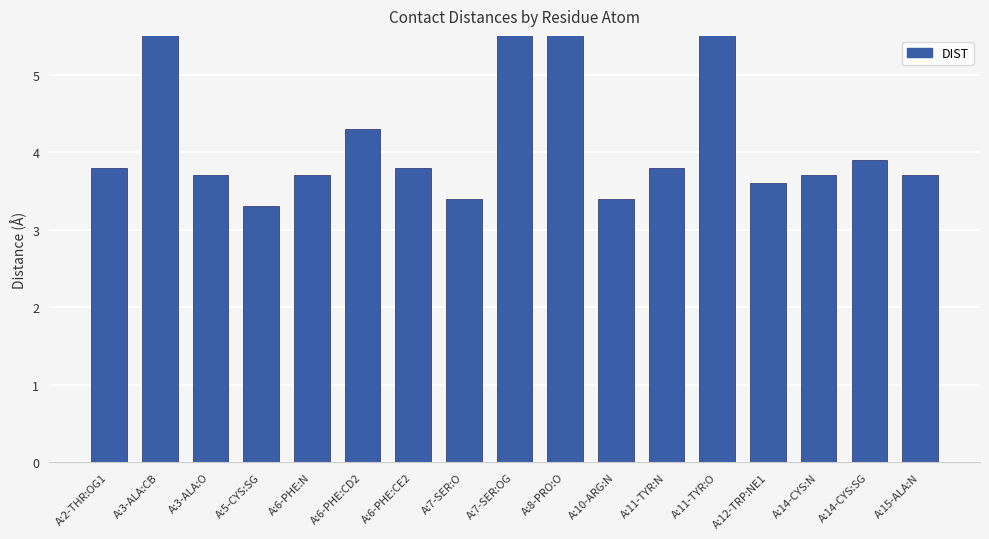

What is the sum of all values?

78.1